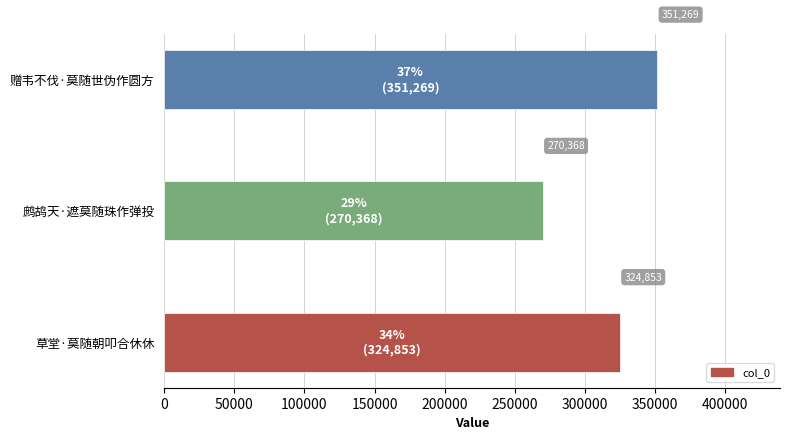

List the labels in order of value, smallest first.

鹧鸪天·遮莫随珠作弹投, 草堂·莫随朝叩合休休, 赠韦不伐·莫随世伪作圆方